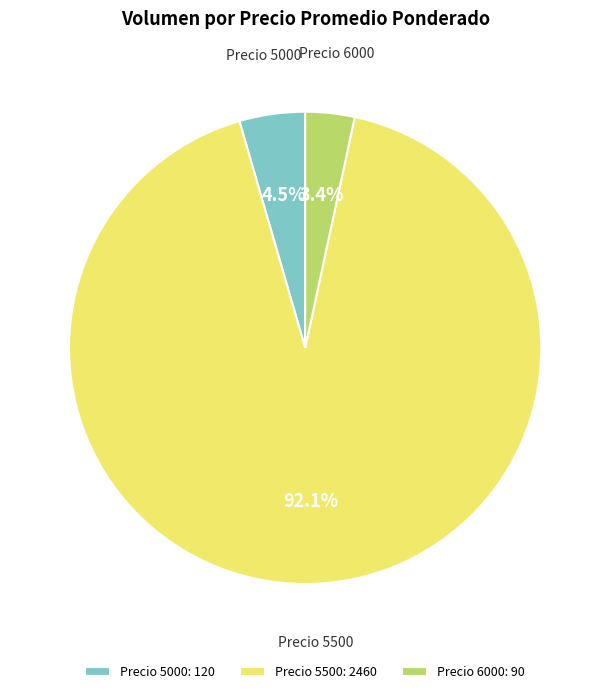

Do Precio 6000: 90 and Precio 5500: 2460 together represent more than half of the pie?

Yes